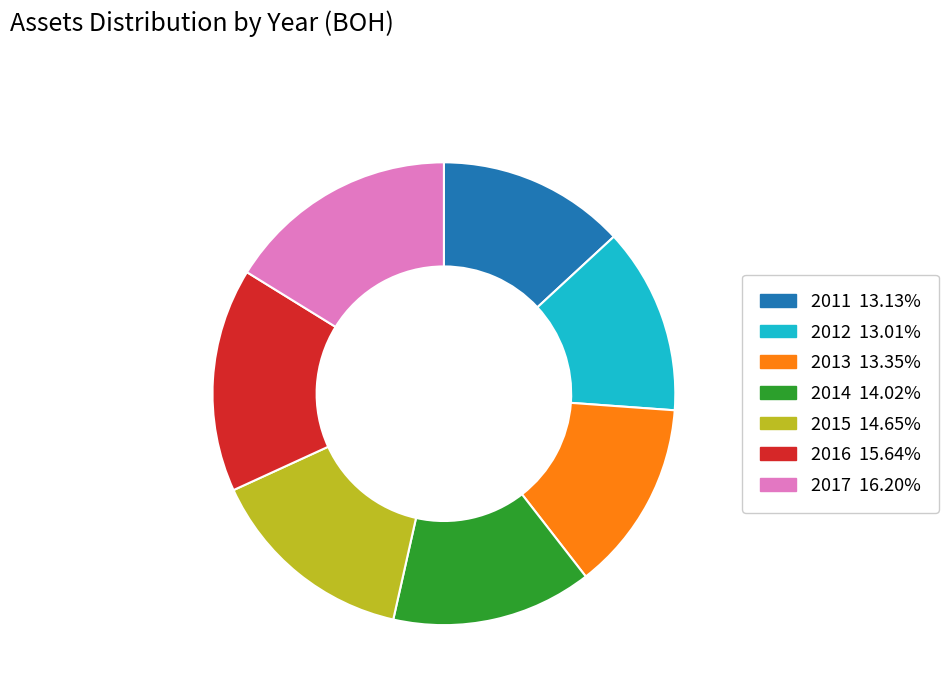

Approximately how many times larger is the value at 2014 14.02% compared to 2016 15.64%?

0.9